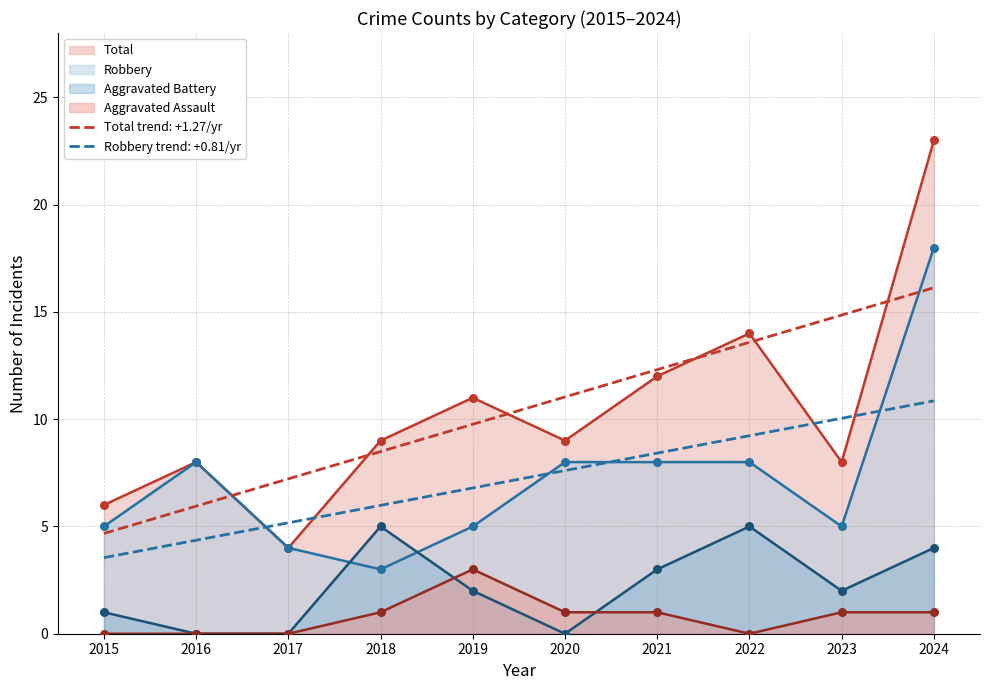

Which series contains the highest Y value?

Total